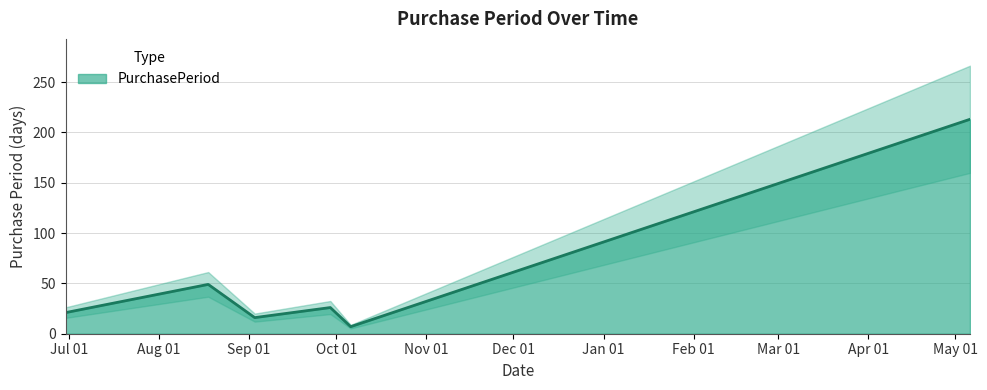

How many lines are shown in the chart?

1